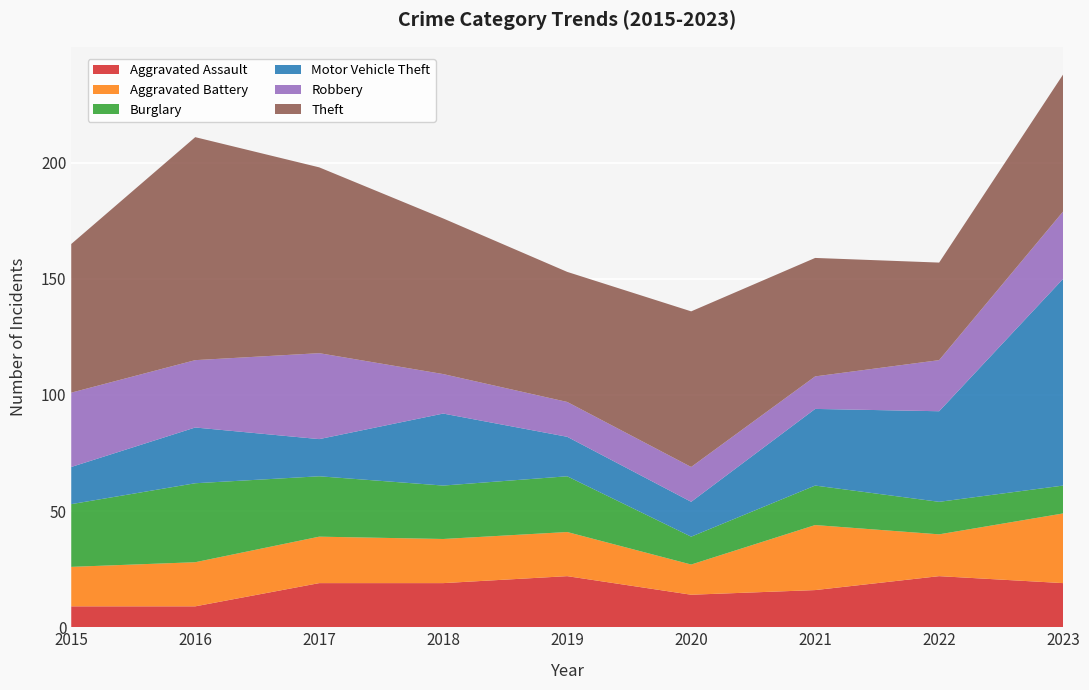

Reading left to right, transcribe all the data shown in this chart.

Aggravated Assault: 2015=9	2016=9	2017=19	2018=19	2019=22	2020=14	2021=16	2022=22	2023=19
Aggravated Battery: 2015=17	2016=19	2017=20	2018=19	2019=19	2020=13	2021=28	2022=18	2023=30
Burglary: 2015=27	2016=34	2017=26	2018=23	2019=24	2020=12	2021=17	2022=14	2023=12
Motor Vehicle Theft: 2015=16	2016=24	2017=16	2018=31	2019=17	2020=15	2021=33	2022=39	2023=89
Robbery: 2015=32	2016=29	2017=37	2018=17	2019=15	2020=15	2021=14	2022=22	2023=29
Theft: 2015=64	2016=96	2017=80	2018=67	2019=56	2020=67	2021=51	2022=42	2023=59